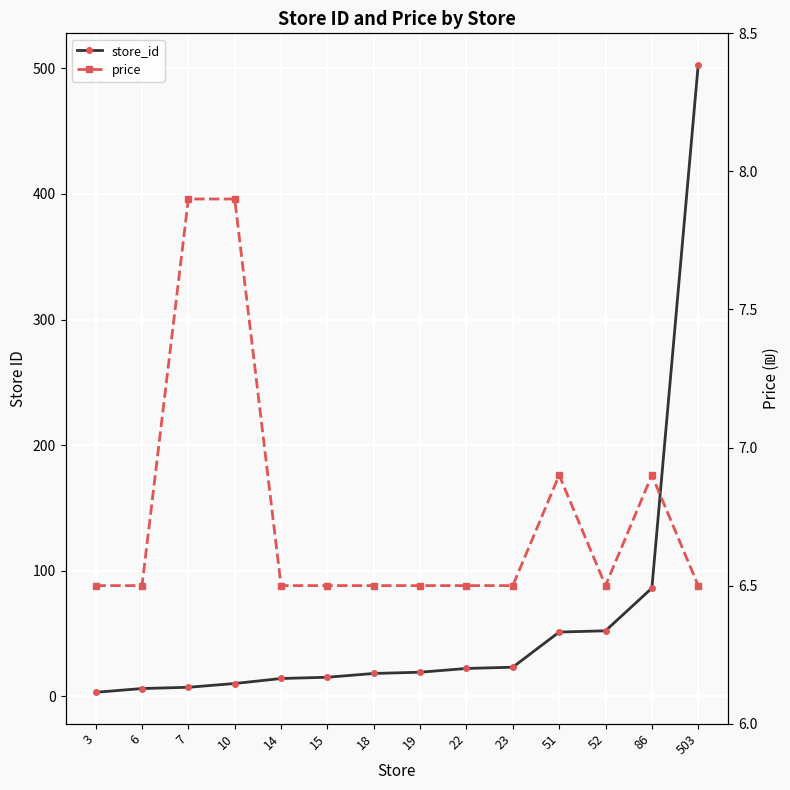

Which series changed the most between 10 and 18?

store_id